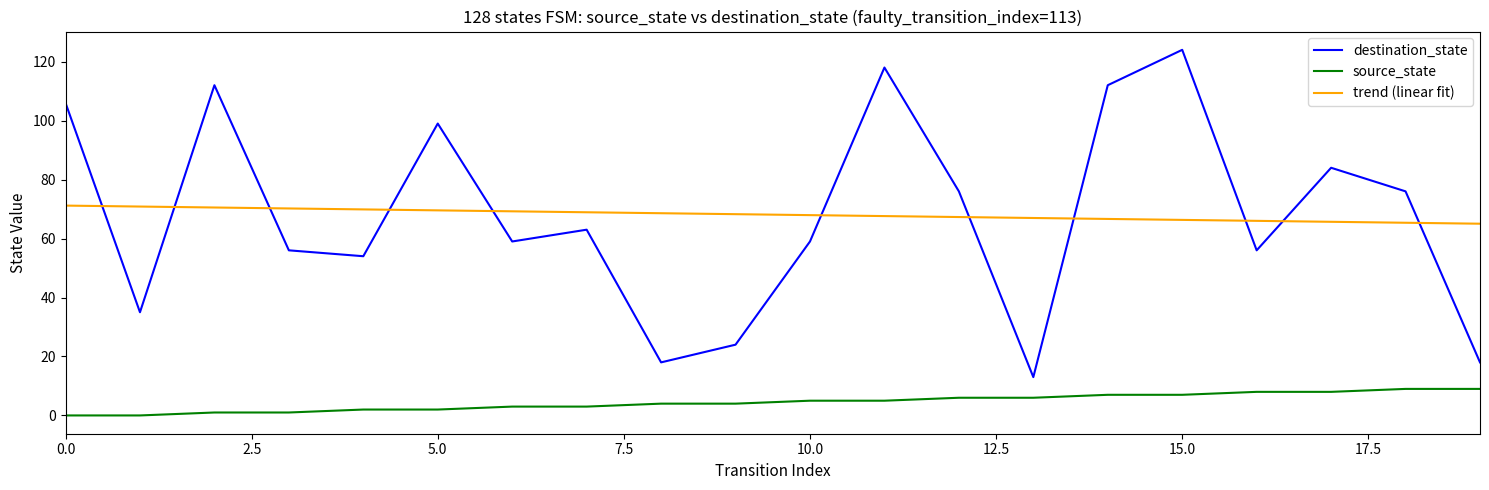

What is the difference between the maximum and minimum values in the source_state series?

9.0